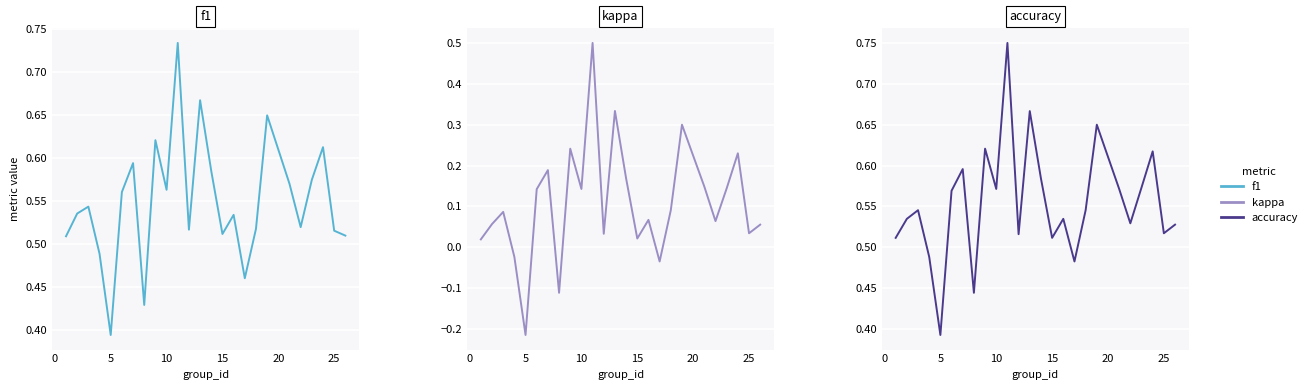

How many positive values does the kappa series have?

21